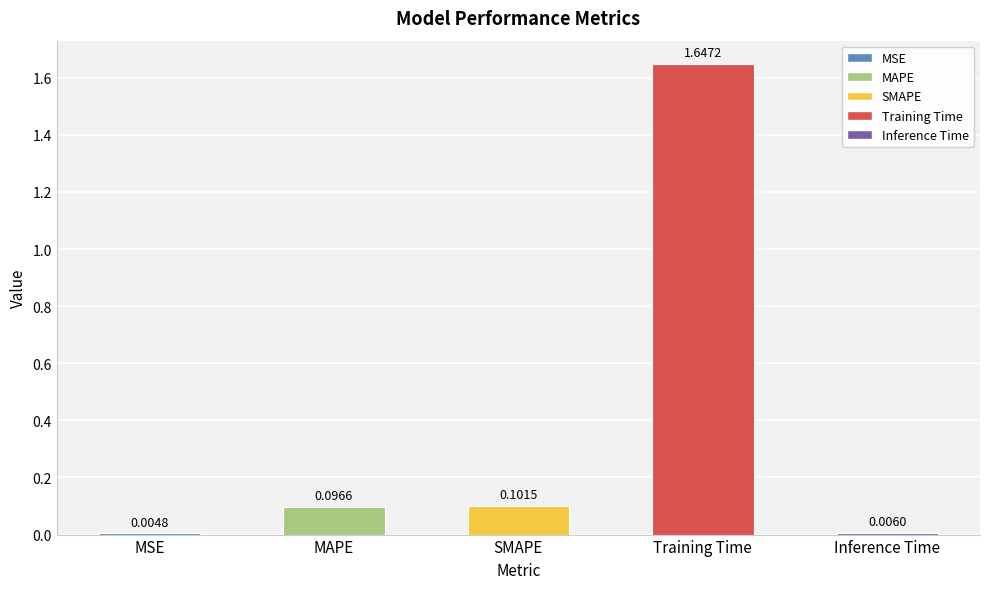

Between MAPE and Training Time, which is larger?

Training Time